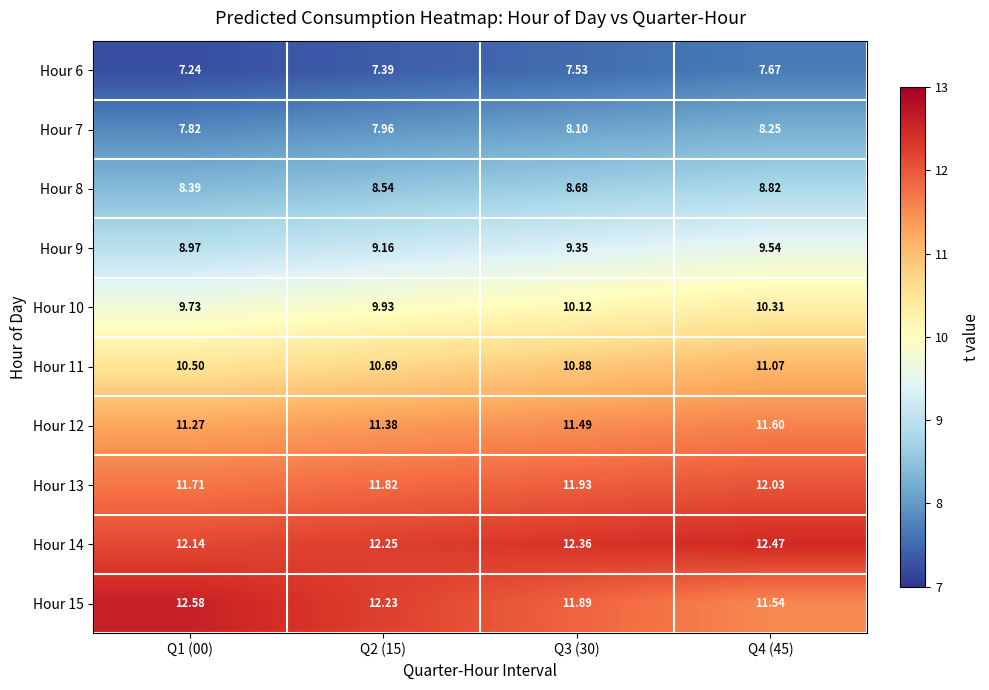

Is the value of Hour 13 at Q1 (00) greater than the value of Hour 8 at Q2 (15)?

Yes